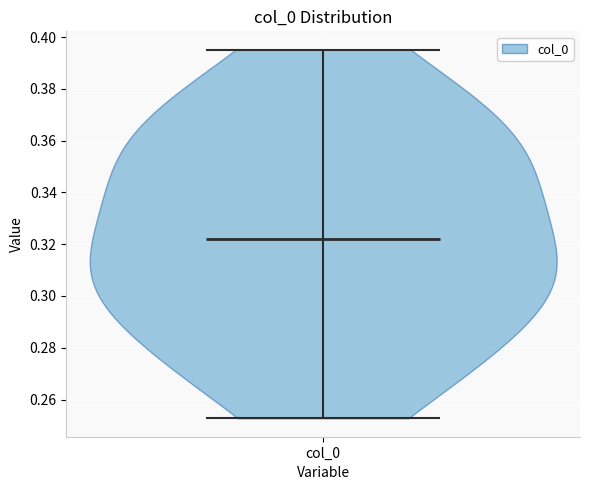

Read this violin plot against the y-axis: where its median line is, and the lowest and highest points the violin reaches. The values are not printed on the chart, so give them approximately, as read against the axis.

median line 0.322, lowest point 0.252, highest point 0.396